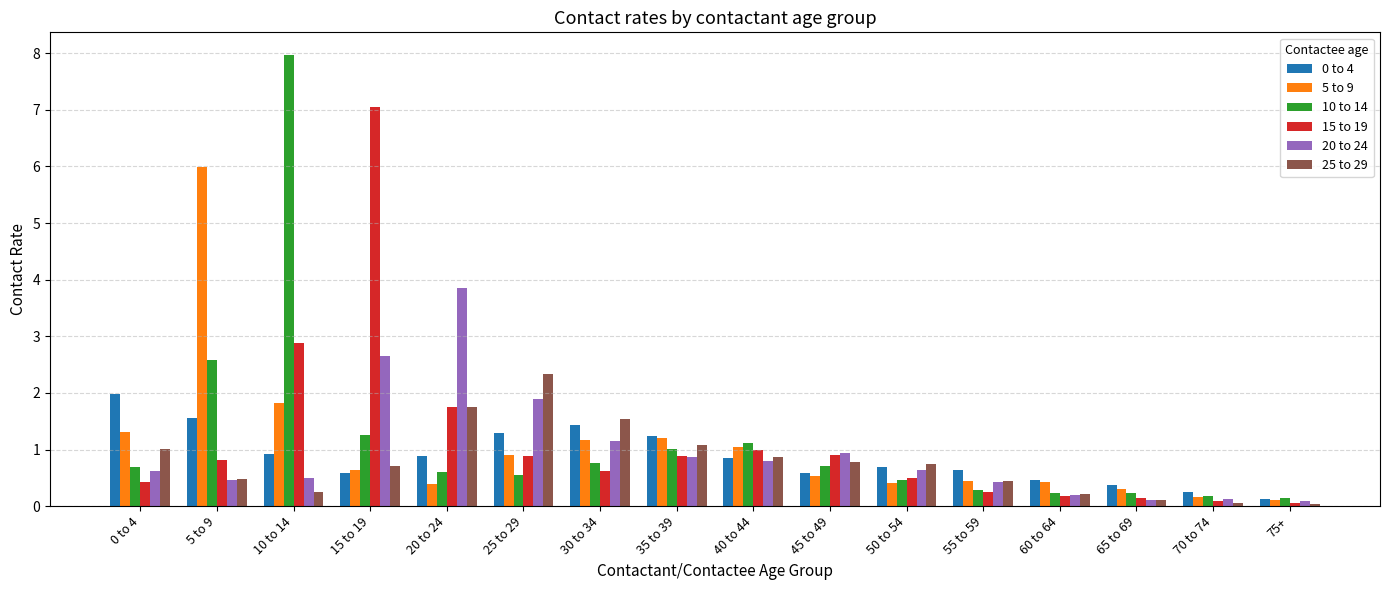

Which series has the largest range (max minus min)?

10 to 14